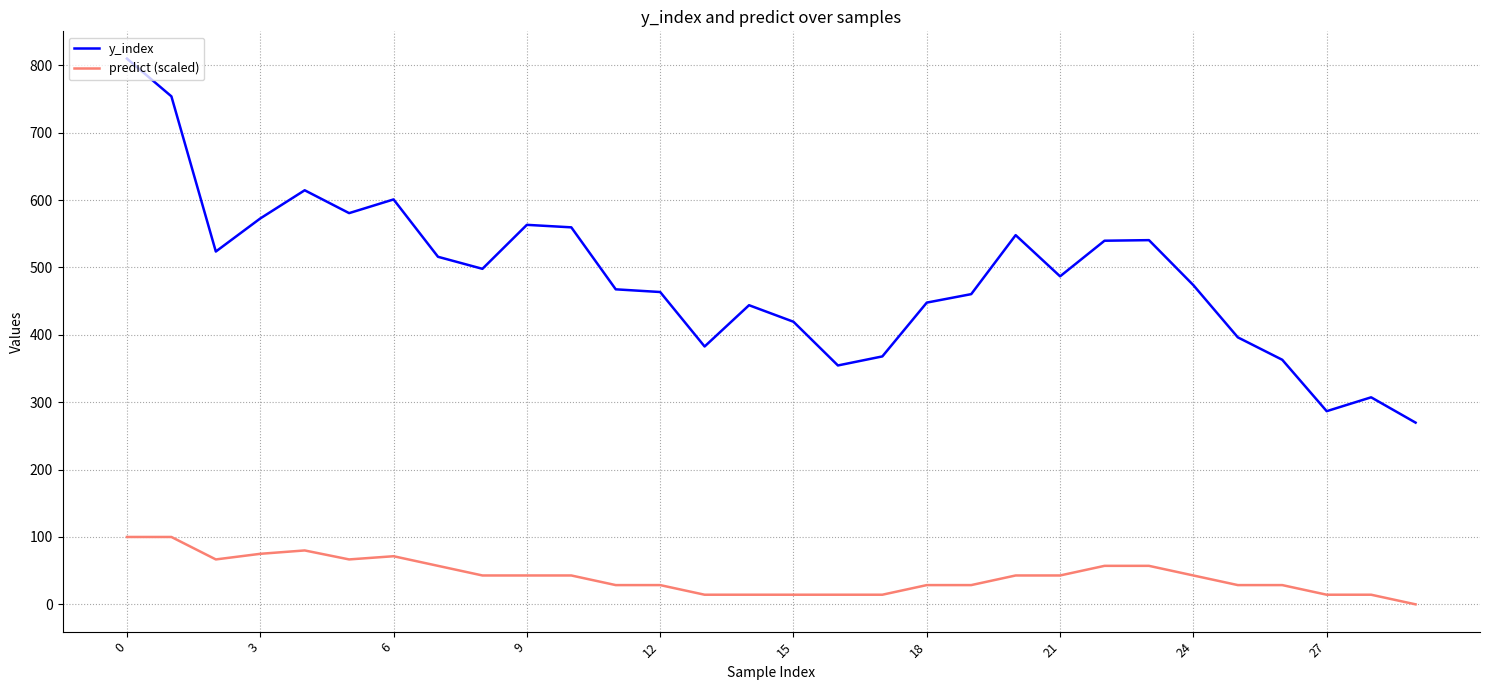

True or false: predict (scaled) and y_index intersect in this chart.

False